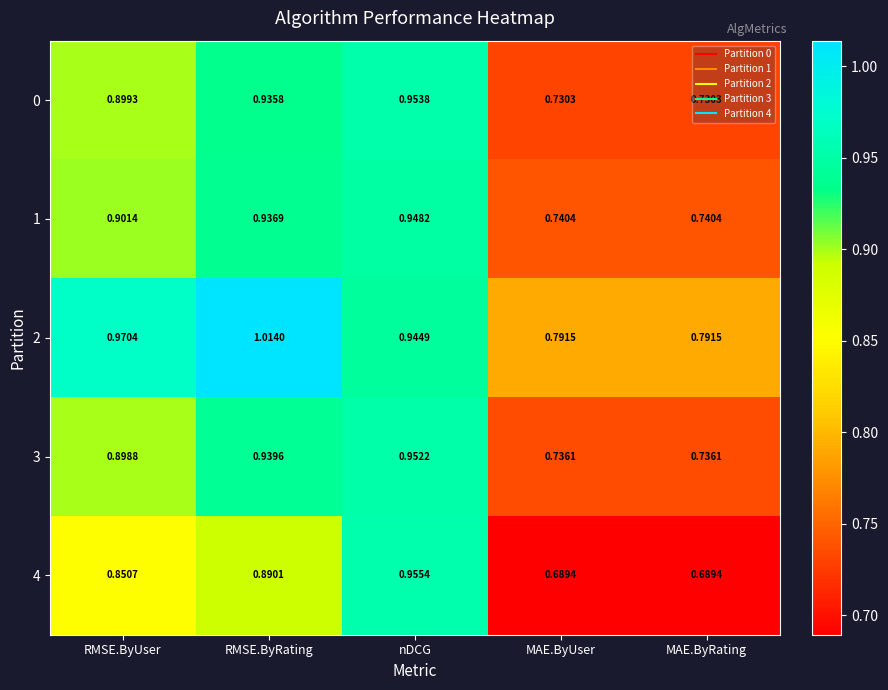

At which category is the sum across all series the highest?

nDCG